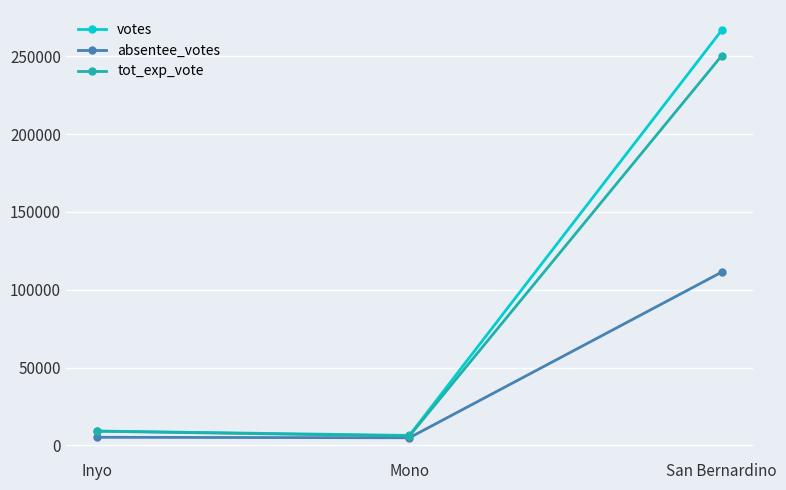

Is it true that votes equals 472970 at San Bernardino?

False